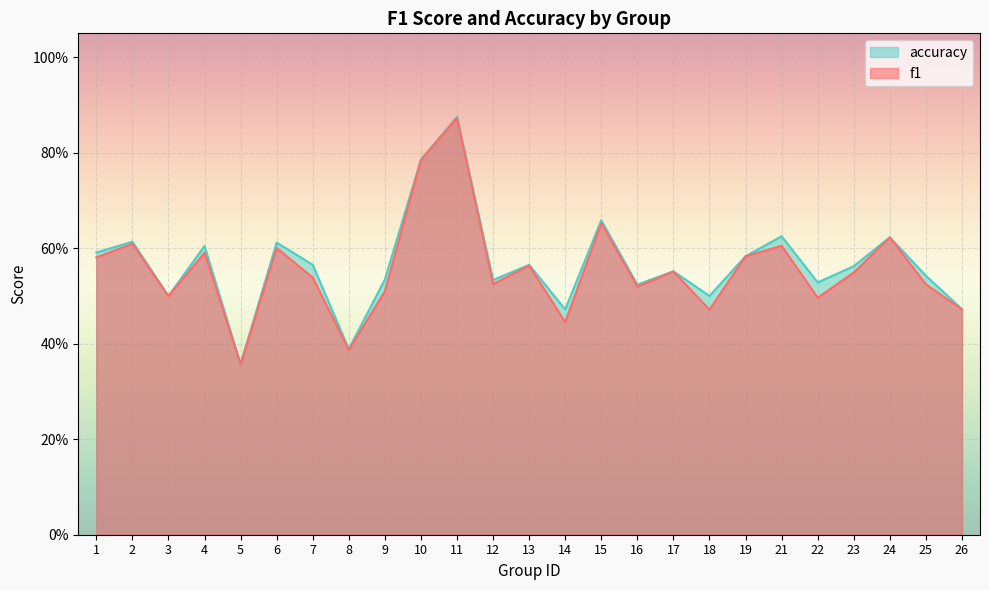

Count the f1 values in the range 0 to 1.

25